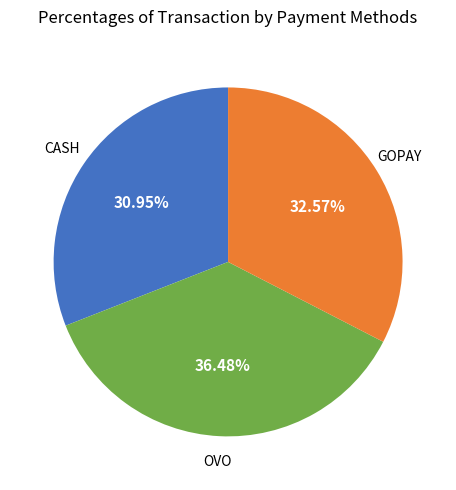

Does OVO represent more than half of the total?

No